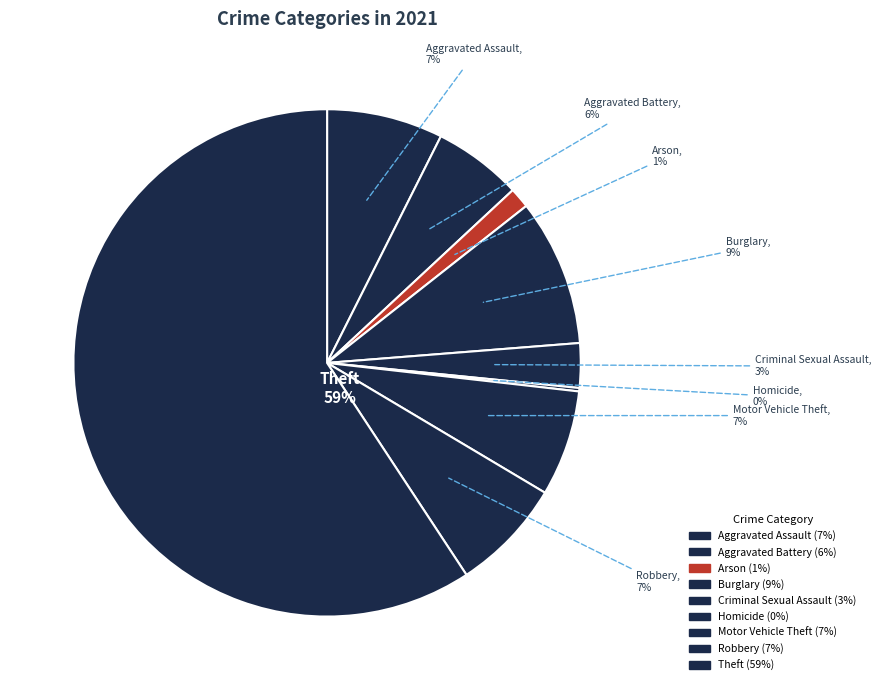

Rank the categories by value from highest to lowest.

Theft, Burglary, Aggravated Assault, Robbery, Motor Vehicle Theft, Aggravated Battery, Criminal Sexual Assault, Arson, Homicide